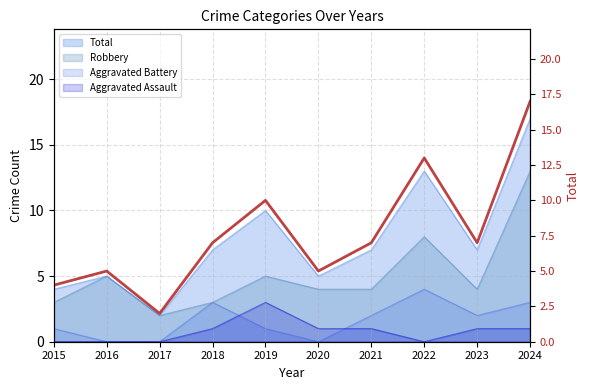

What is the sum of all values?

77